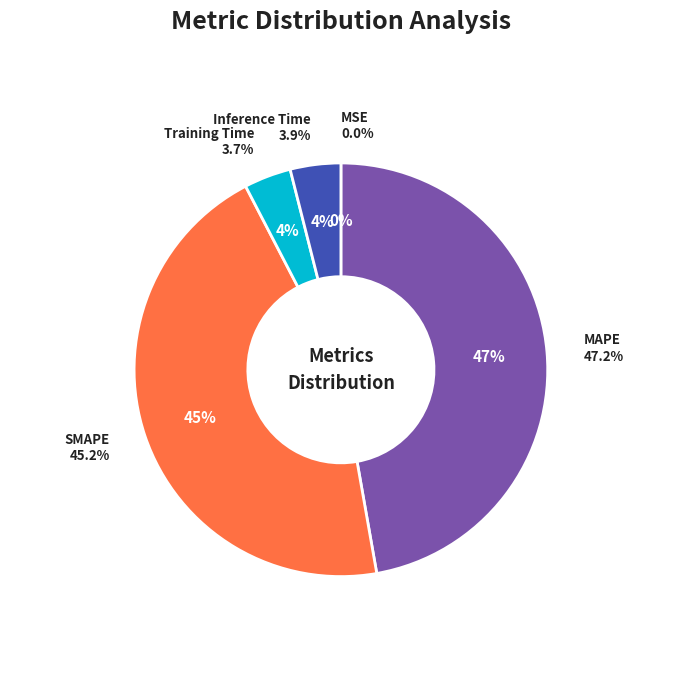

What percentage is the MAPE slice, to the nearest percent?

47%